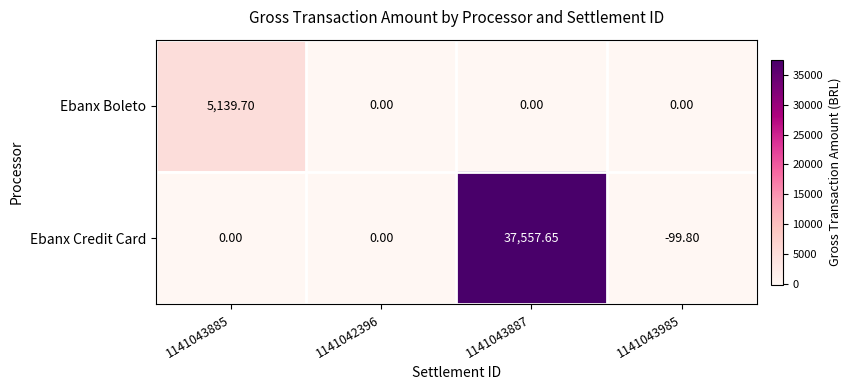

How many data points does each series have?

4